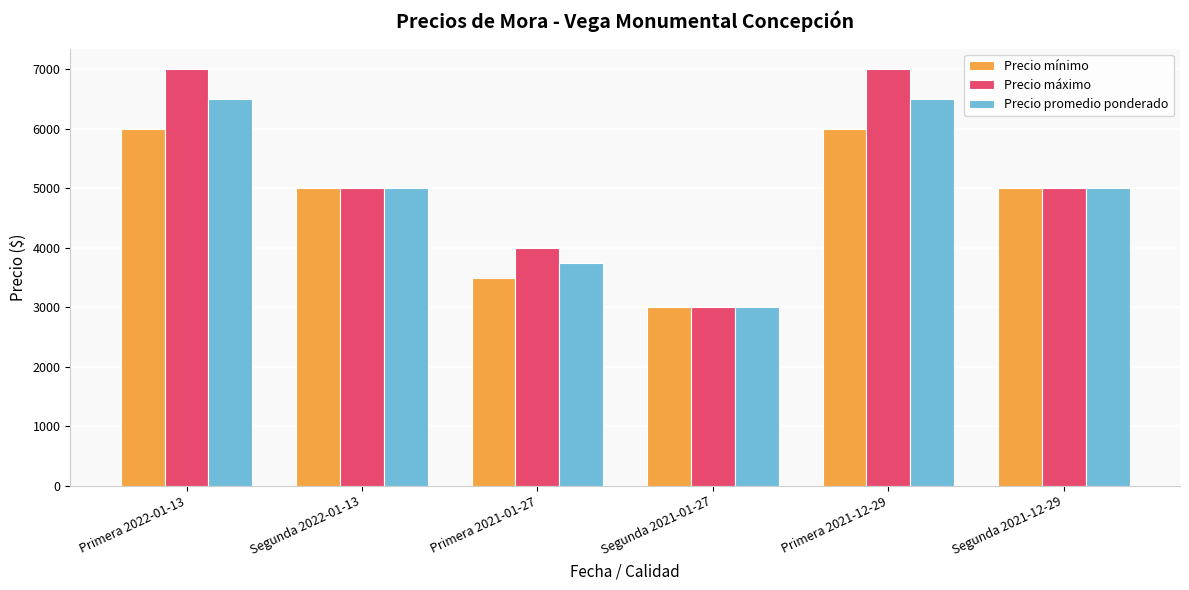

How many categories are shown in the chart?

6